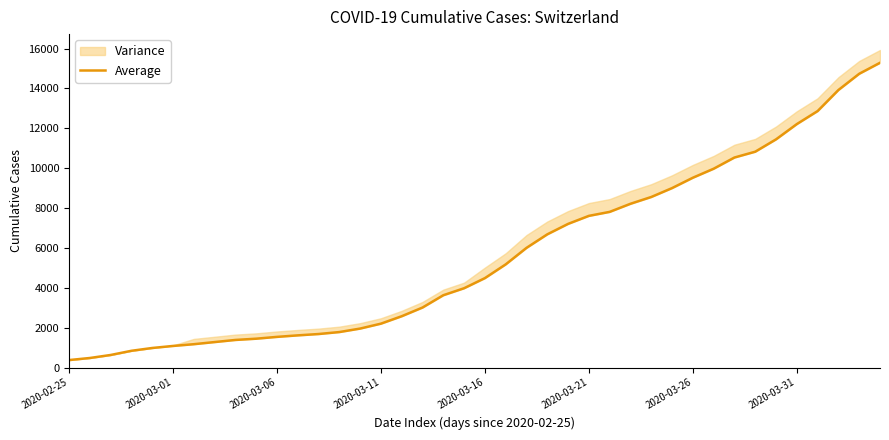

True or false: there are more than 0 points higher than both neighbors.

False